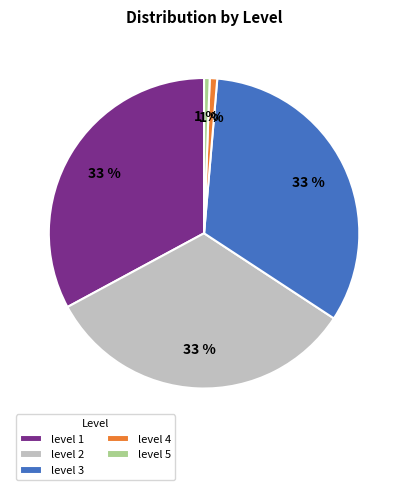

How many segments does this pie chart have?

5